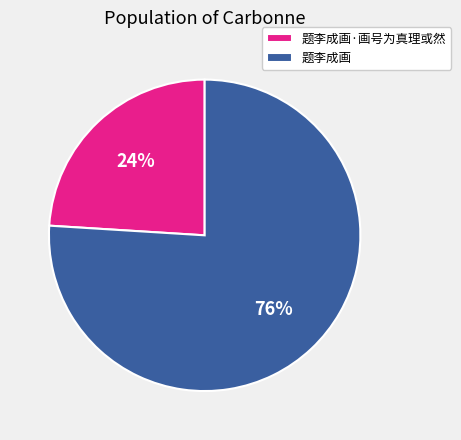

Is it true that 题李成画·画号为真理或然 is 24% of the pie?

True